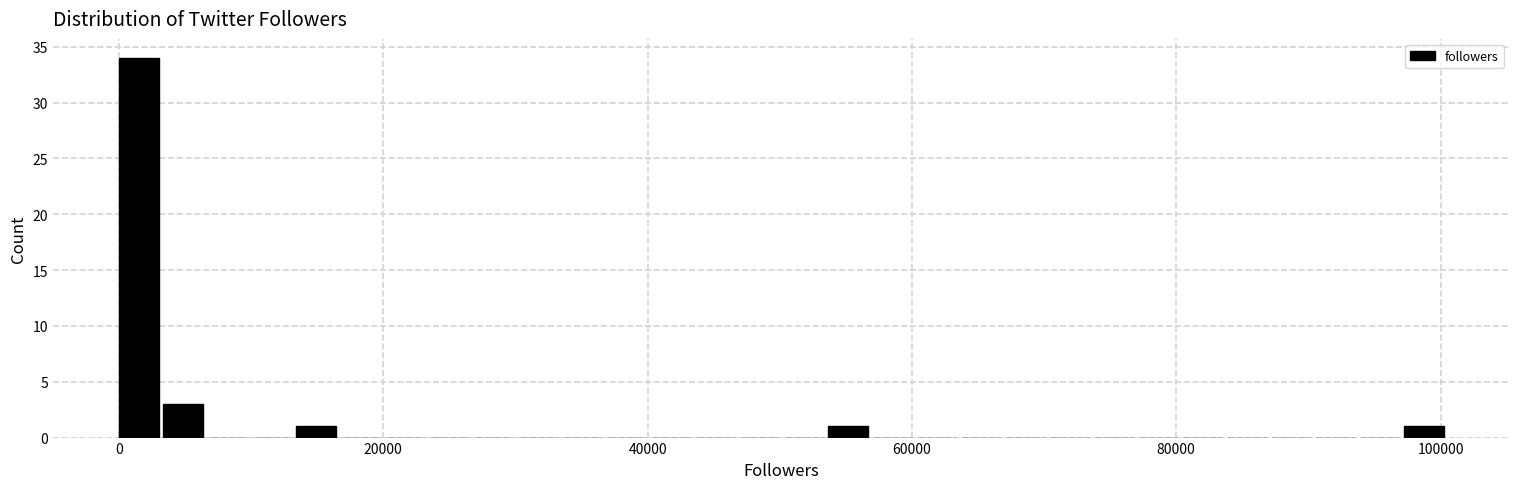

Around what value on the x-axis is the tallest bar? Give the approximate position of its centre, as read against the axis.

2000